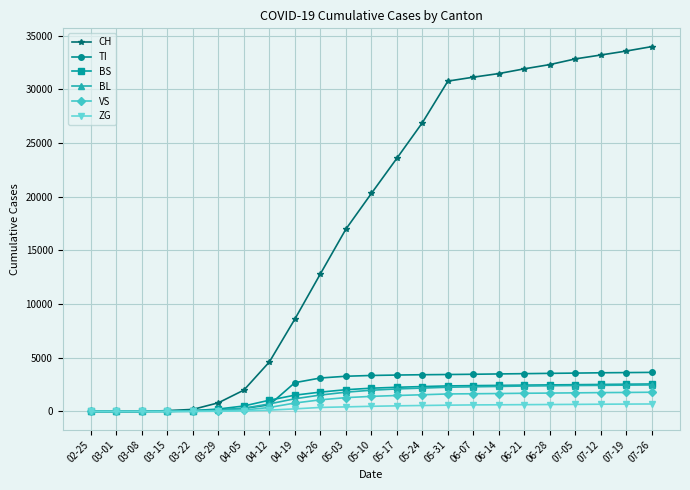

Which series has the widest spread of values?

CH